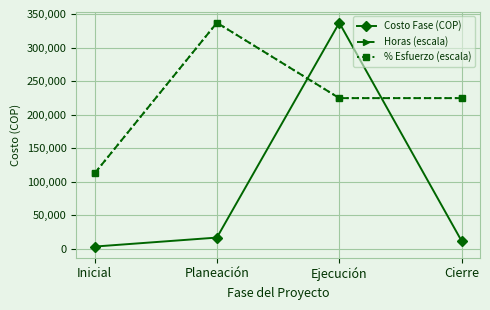

What is the label of the 1st point from the right?

Cierre